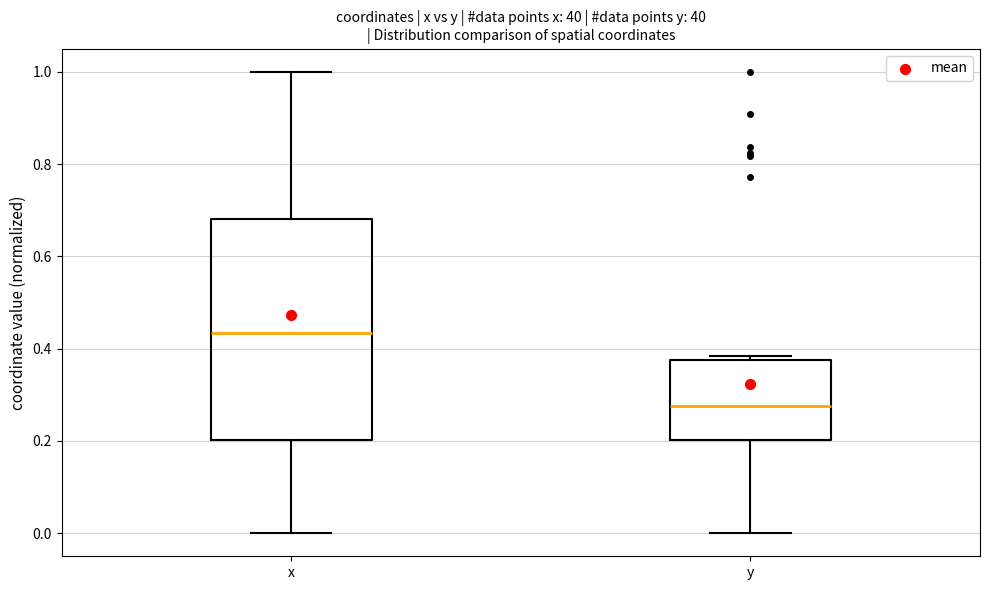

Which box has the lowest median line?

y